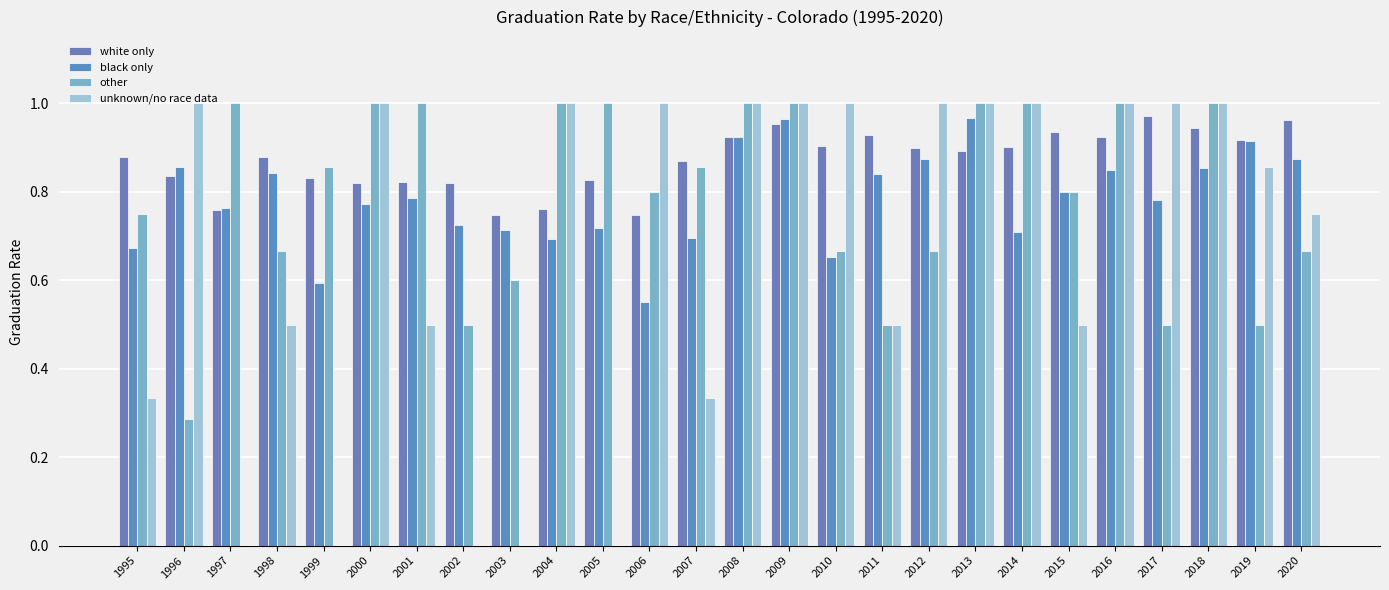

What is the spread (max minus min) of values at 1998?

0.4